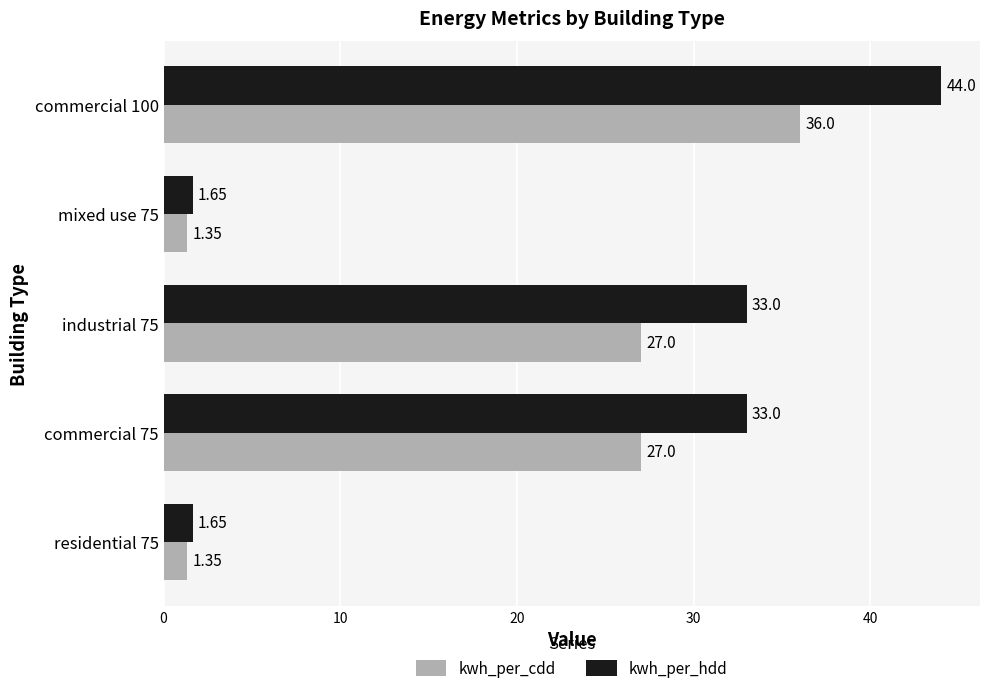

Between residential 75 and commercial 75, which series saw the biggest shift?

kwh_per_hdd